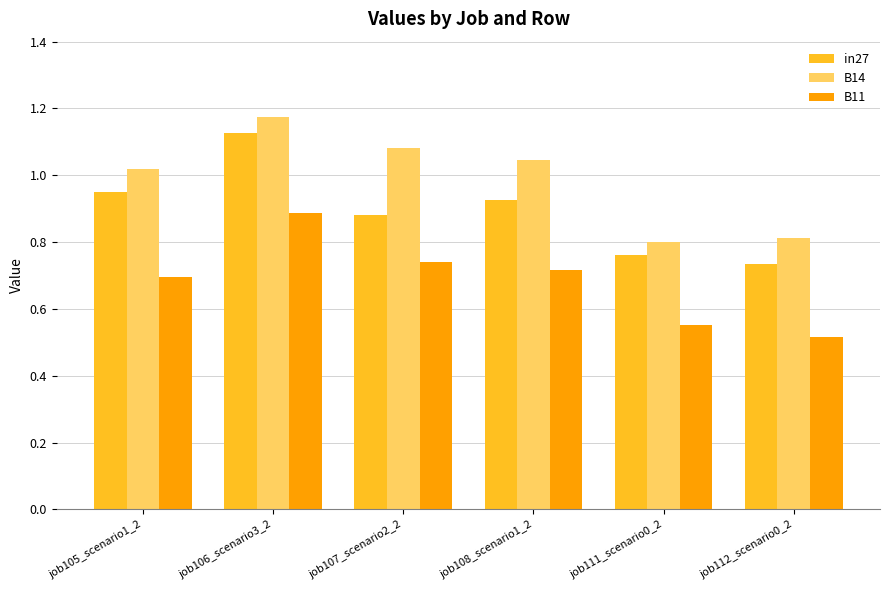

At which category does the chart reach its minimum across all series?

job112_scenario0_2